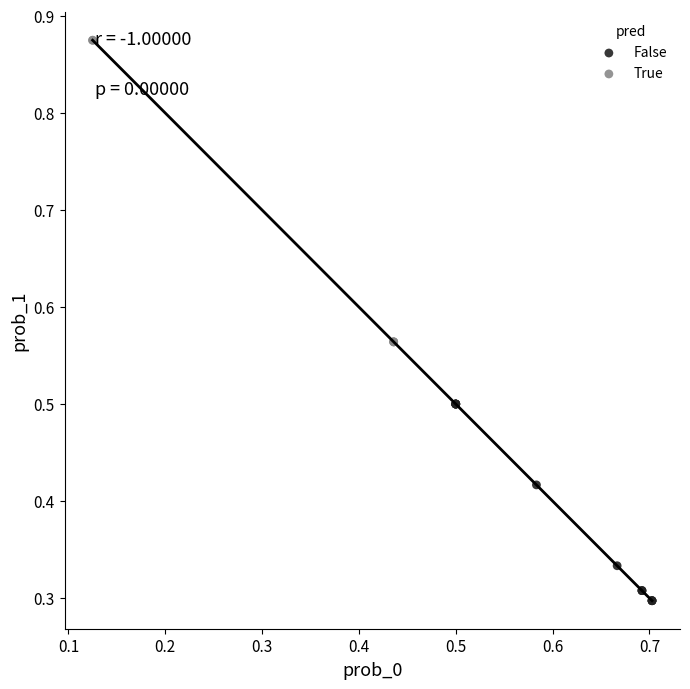

Which series has the largest Y range (max minus min)?

True